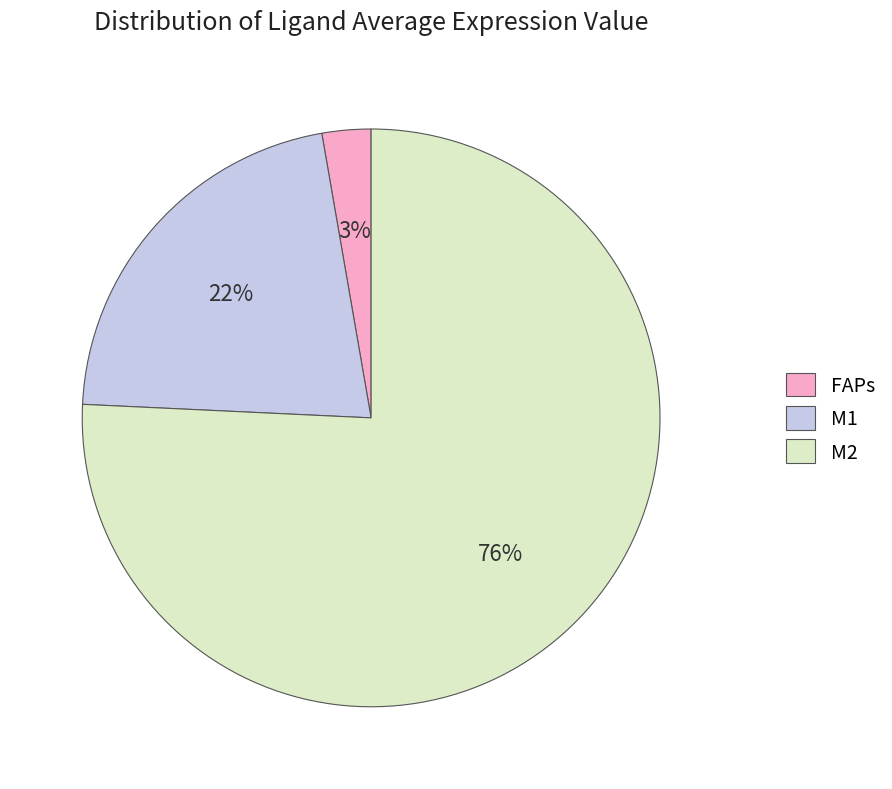

What is the majority slice?

M2